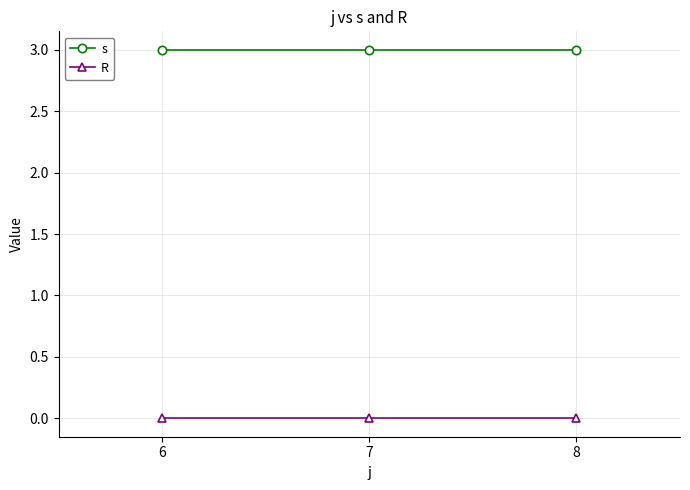

List the series in order of their overall mean, highest first.

s, R